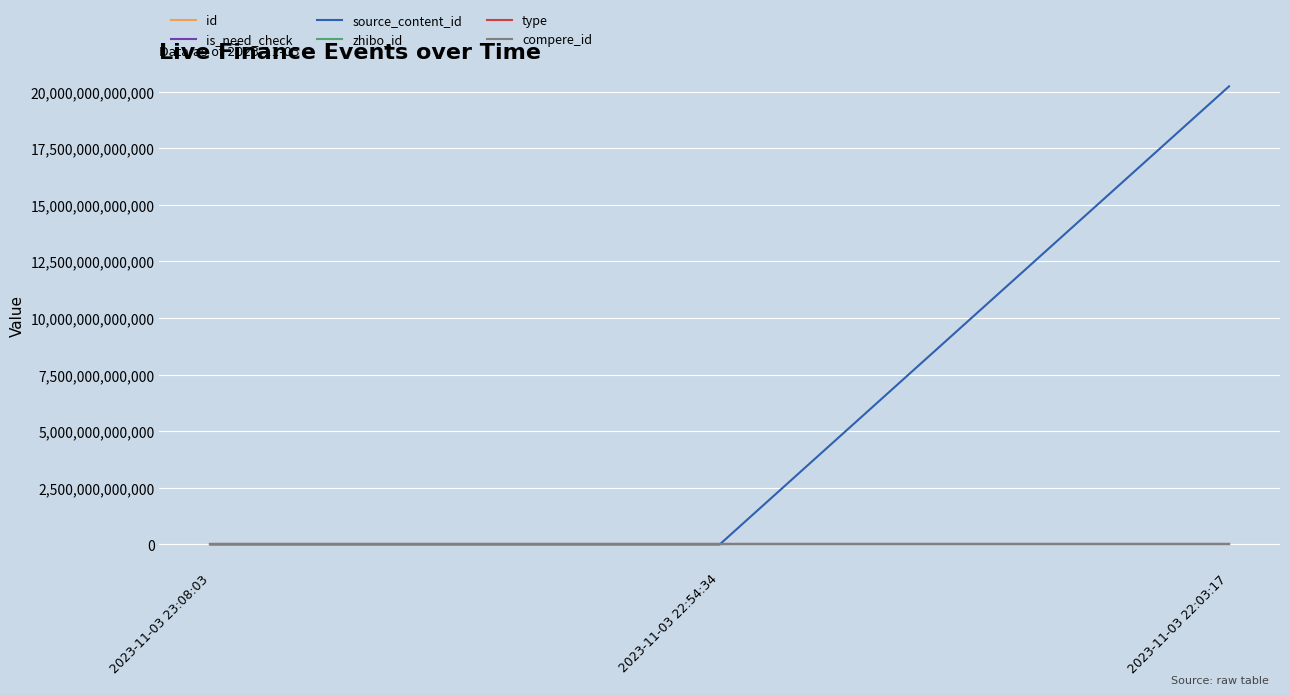

How many source_content_id values are between 0 and 20231103220510?

3